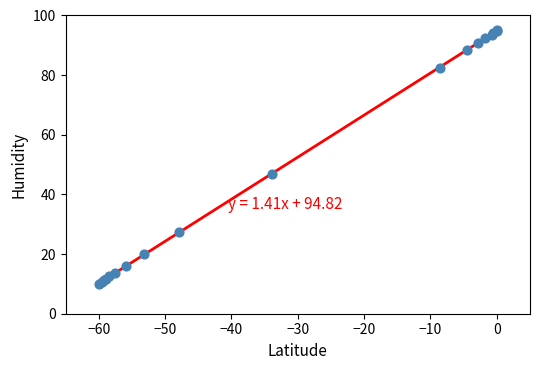

What Y value in the scatter plot is closest to 52?

46.9